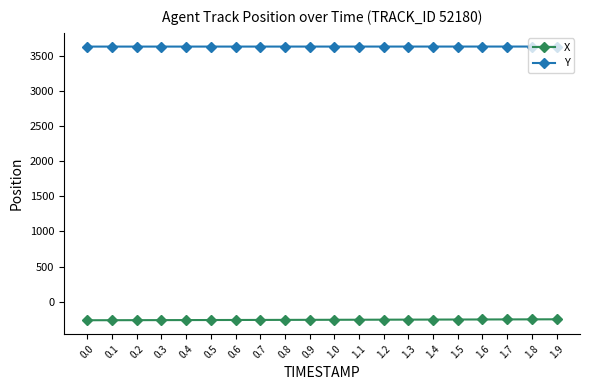

What is the label of the 14th point from the right?

0.6